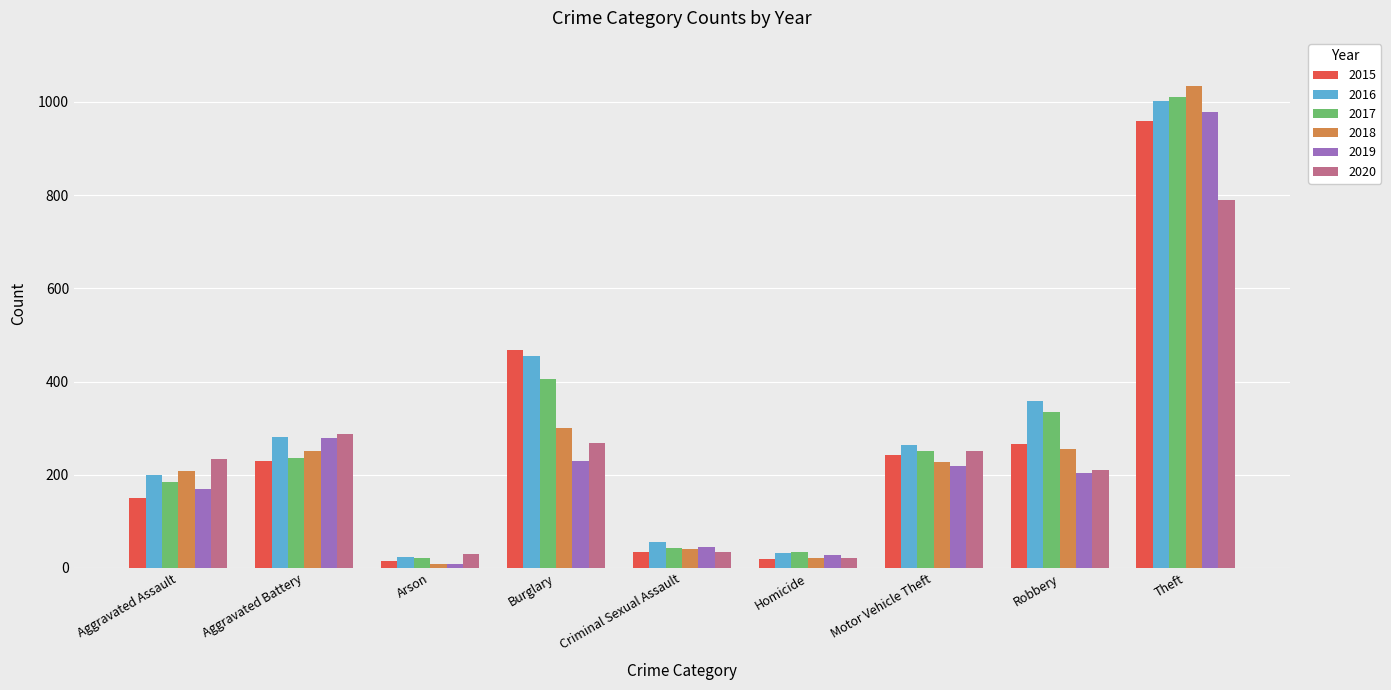

The 2018 series shows 41 at Criminal Sexual Assault. True or false?

True